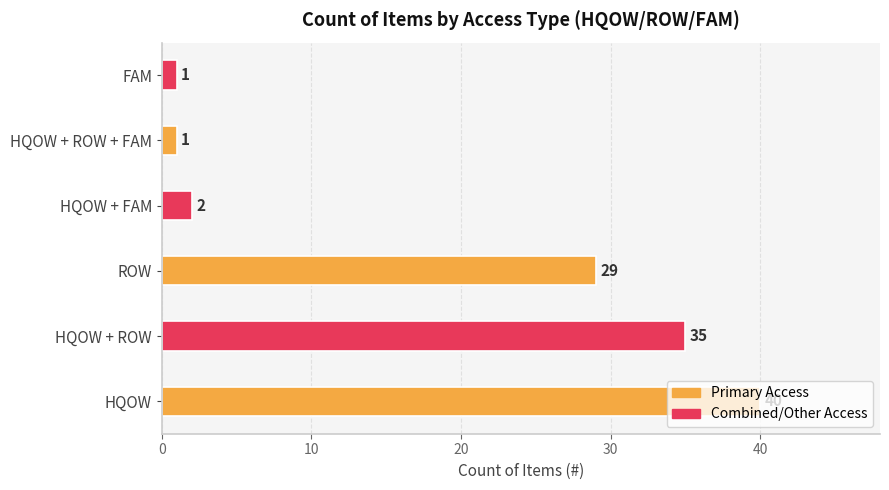

What is the maximum value shown in the chart?

40